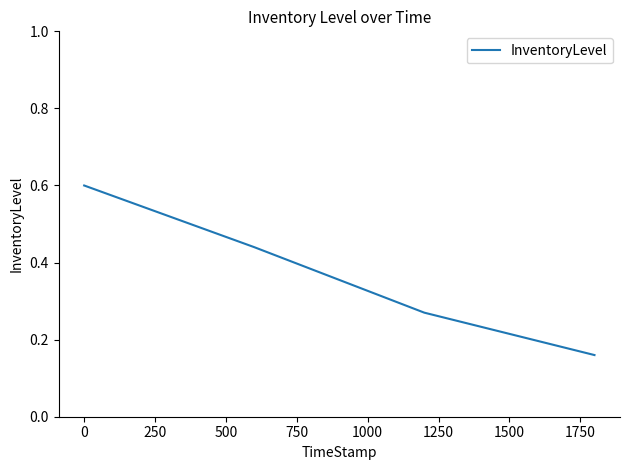

What is the sum of all values?

1.5